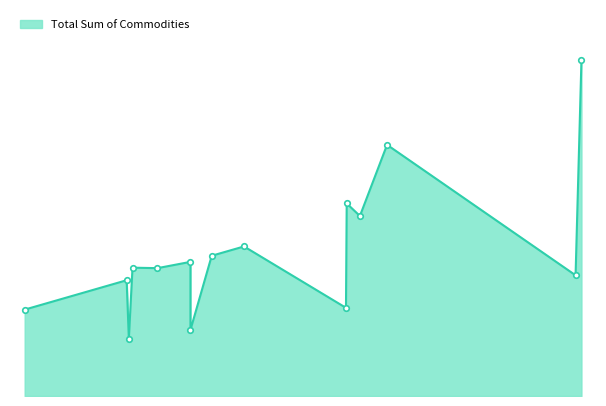

True or false: the data shows 4.4 at BIKINGI.

False